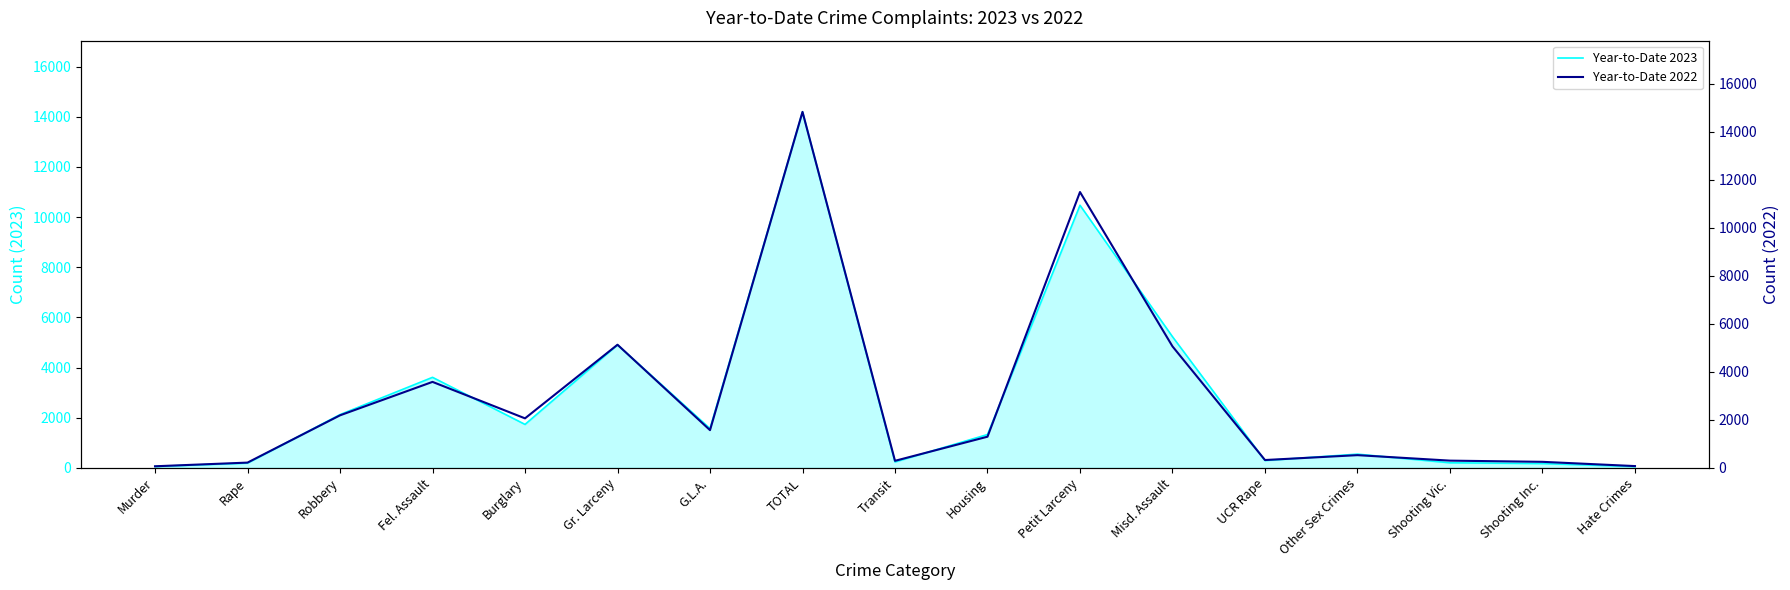

Where does the Year-to-Date 2022 series first go above 1299?

Robbery